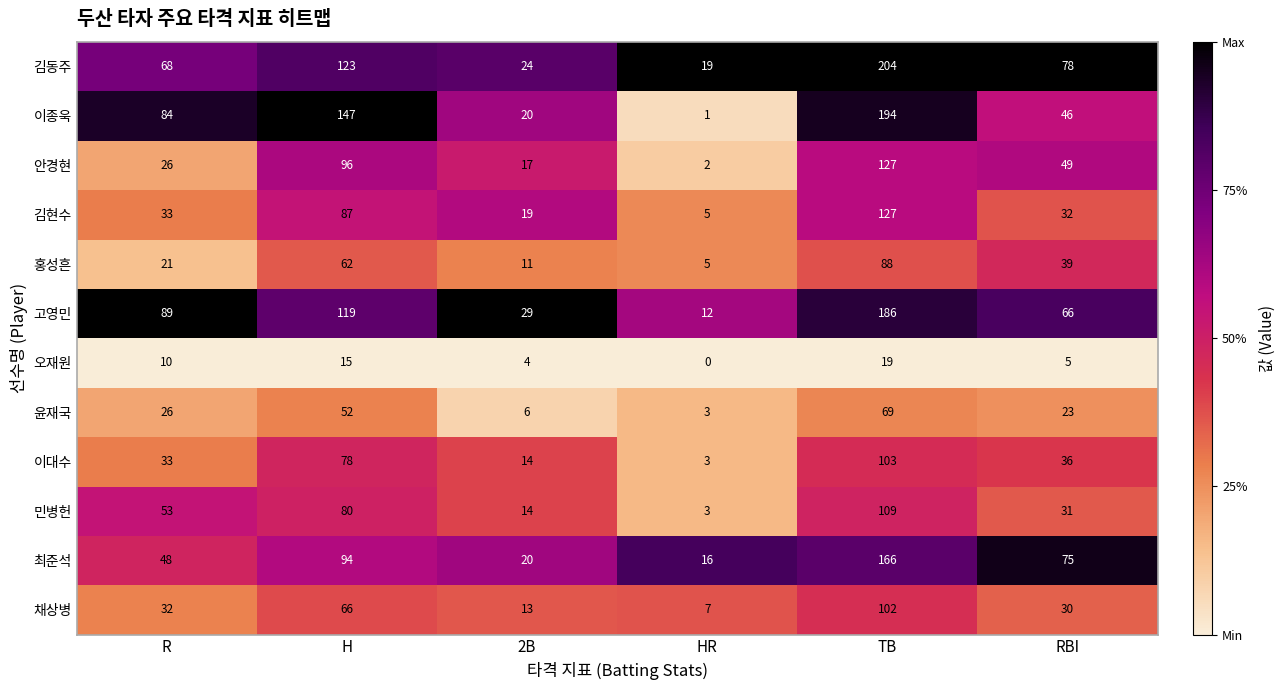

What is the average value of the 홍성흔 series?

38